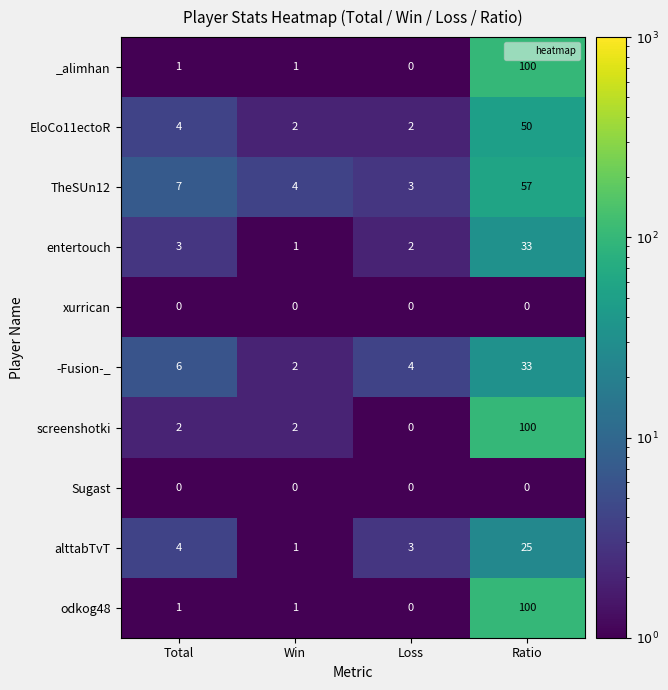

What is the difference between the maximum and minimum values in the alttabTvT series?

24